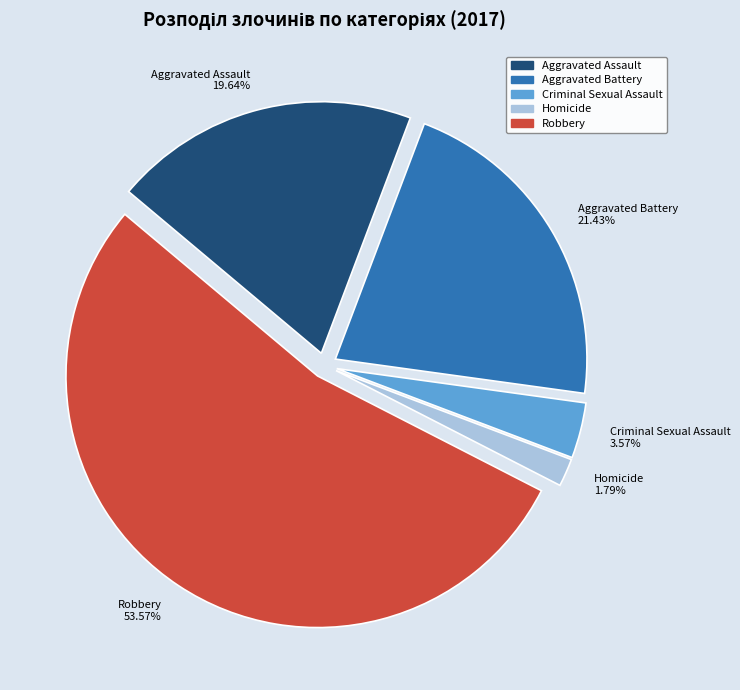

Count the number of slices in the pie.

5